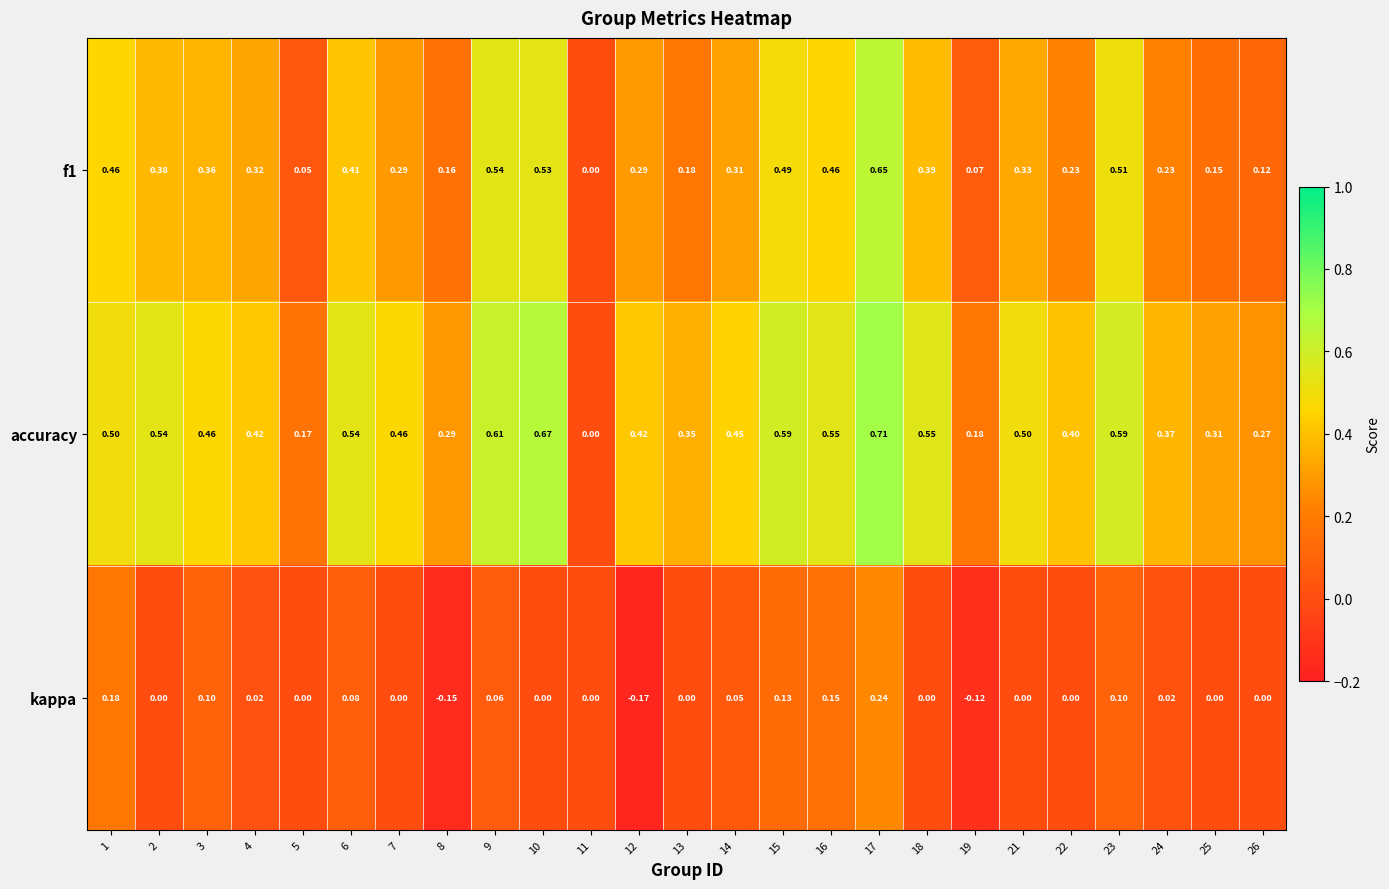

Which series changed the most between 2 and 6?

kappa